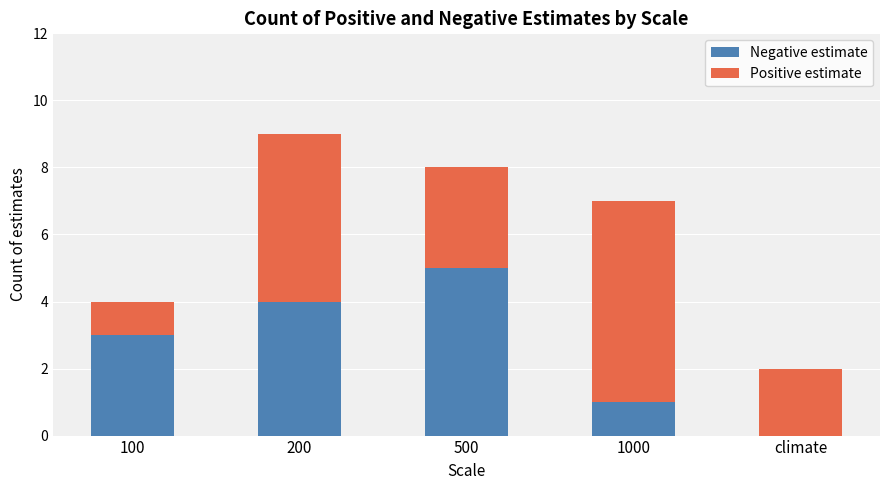

At which category is the sum across all series the highest?

200